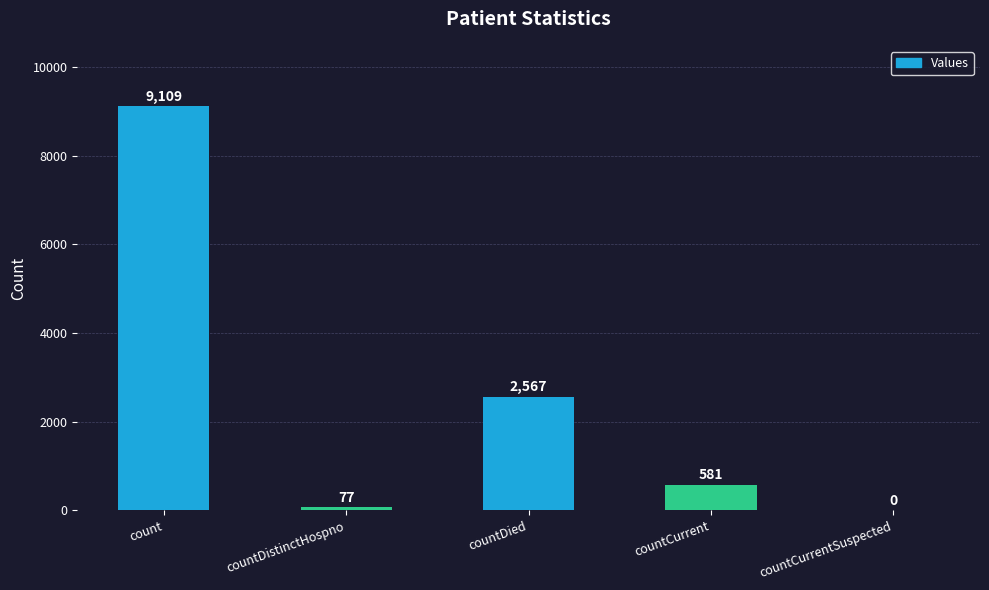

Approximately how many times larger is the value at countCurrent compared to count?

0.1